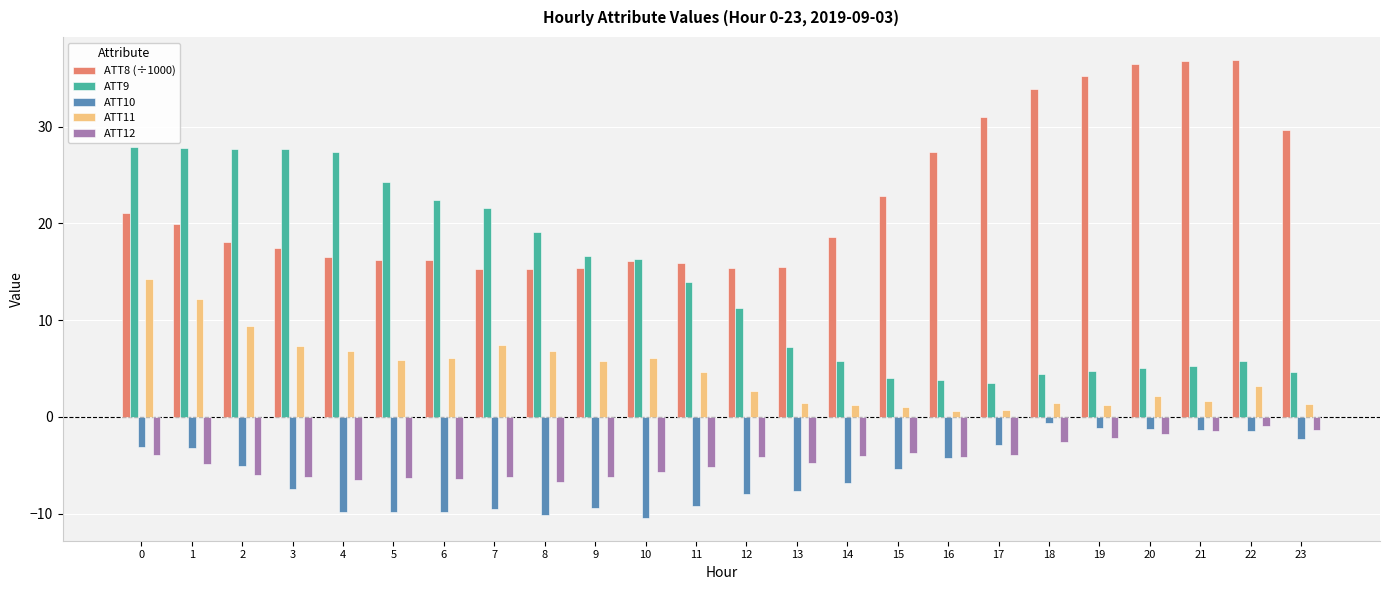

What is the lowest value of the ATT9 series?

3.5